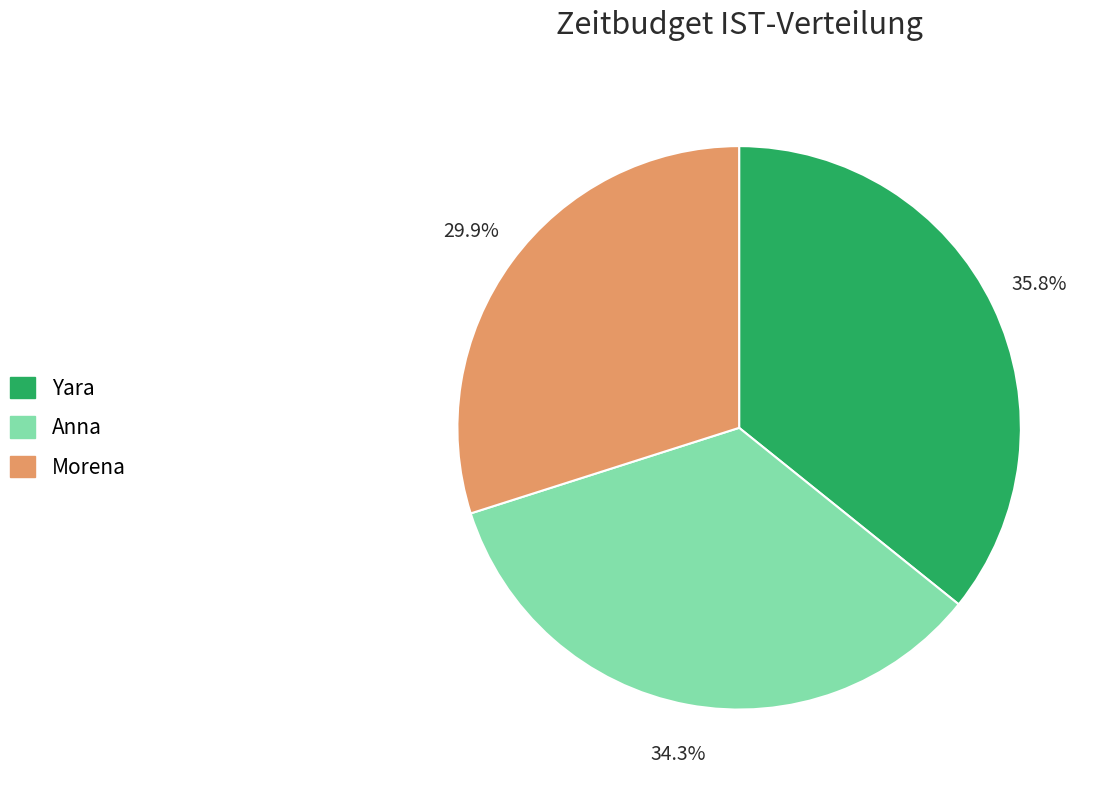

What is the smallest slice in the pie chart?

Morena